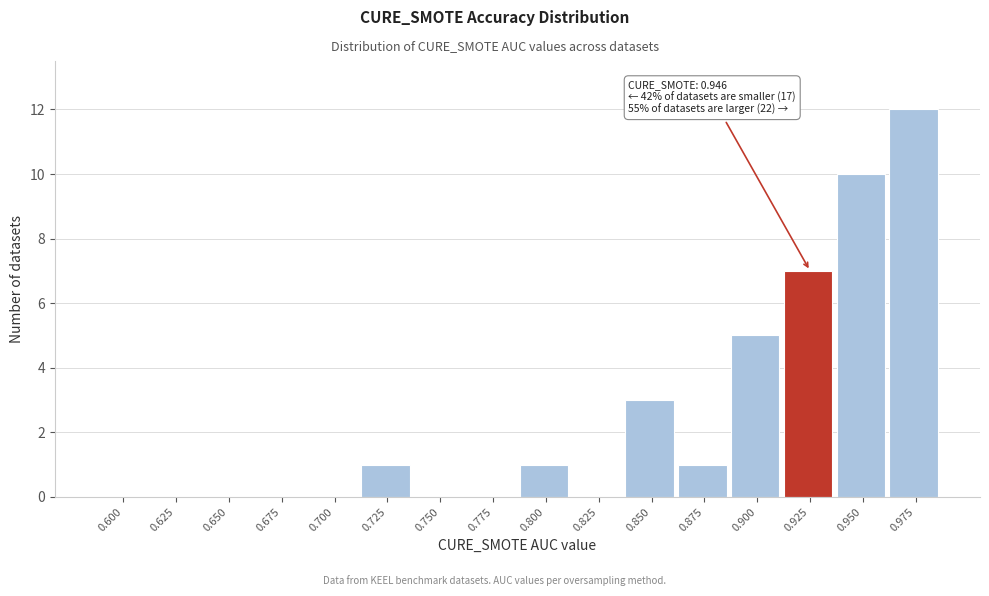

Reading left to right, what are all the values shown in this chart?

0.600=0	0.625=0	0.650=0	0.675=0	0.700=0	0.725=1	0.750=0	0.775=0	0.800=1	0.825=0	0.850=3	0.875=1	0.900=5	0.925=7	0.950=10	0.975=12